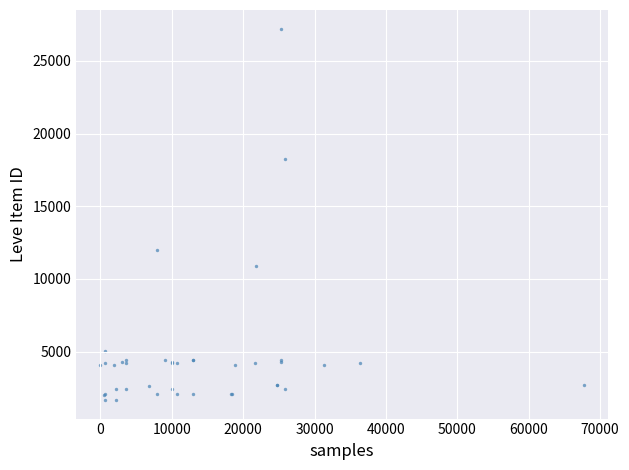

What Y value in the scatter plot is closest to 14448?

12018